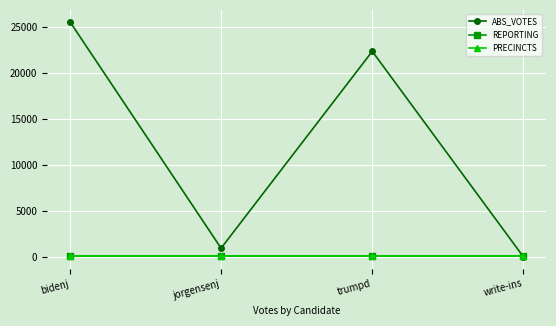

Does the chart have visible grid lines?

Yes